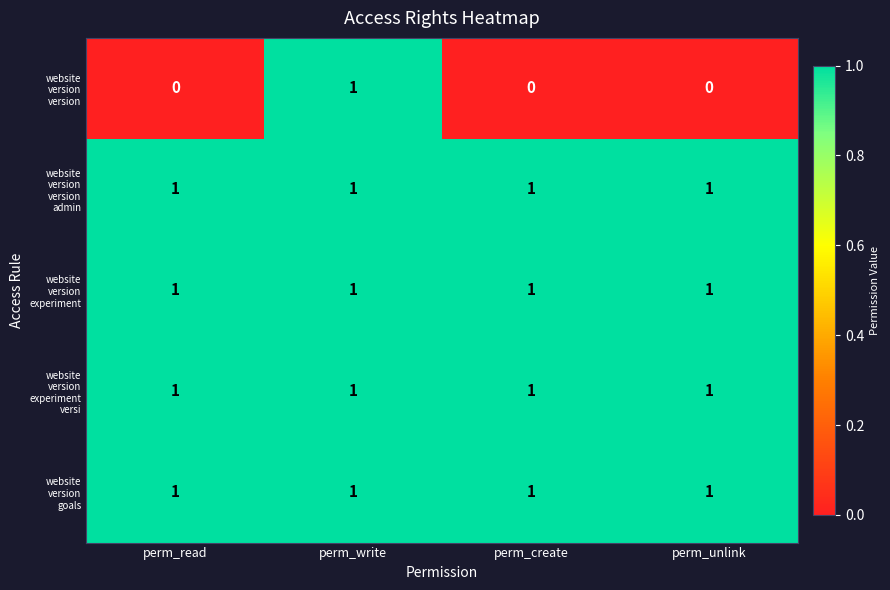

At how many categories does at least one series exceed 0?

4